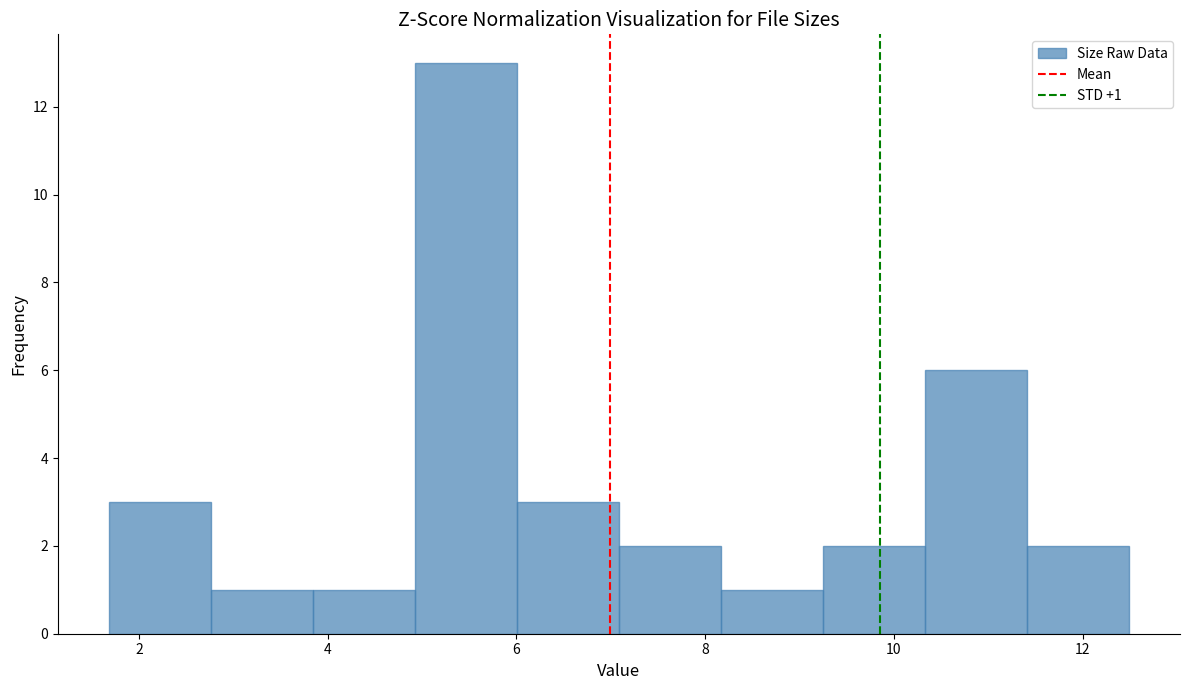

Which range on the x-axis has the tallest bar?

5.0 to 6.0